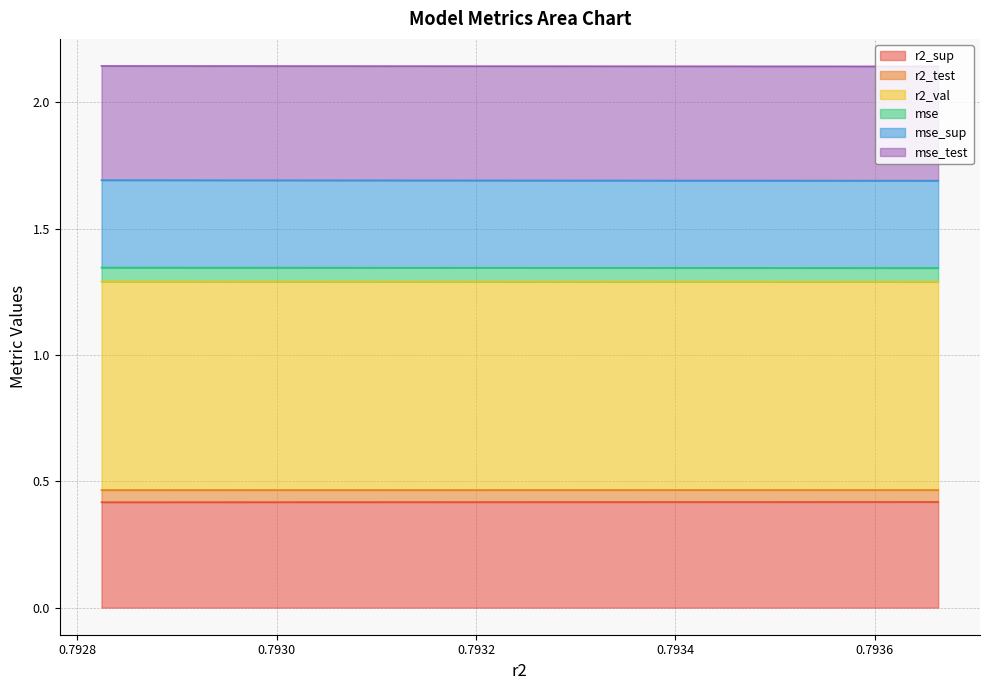

What is the highest value of the r2_sup series?

0.4